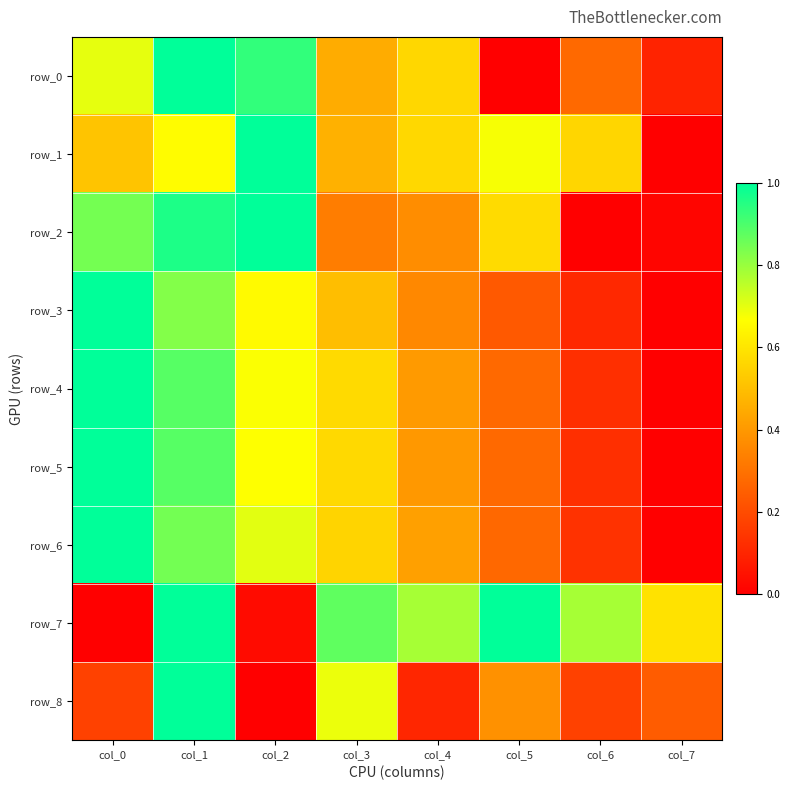

The value of row_4 at col_2 is 1.0. True or false?

False